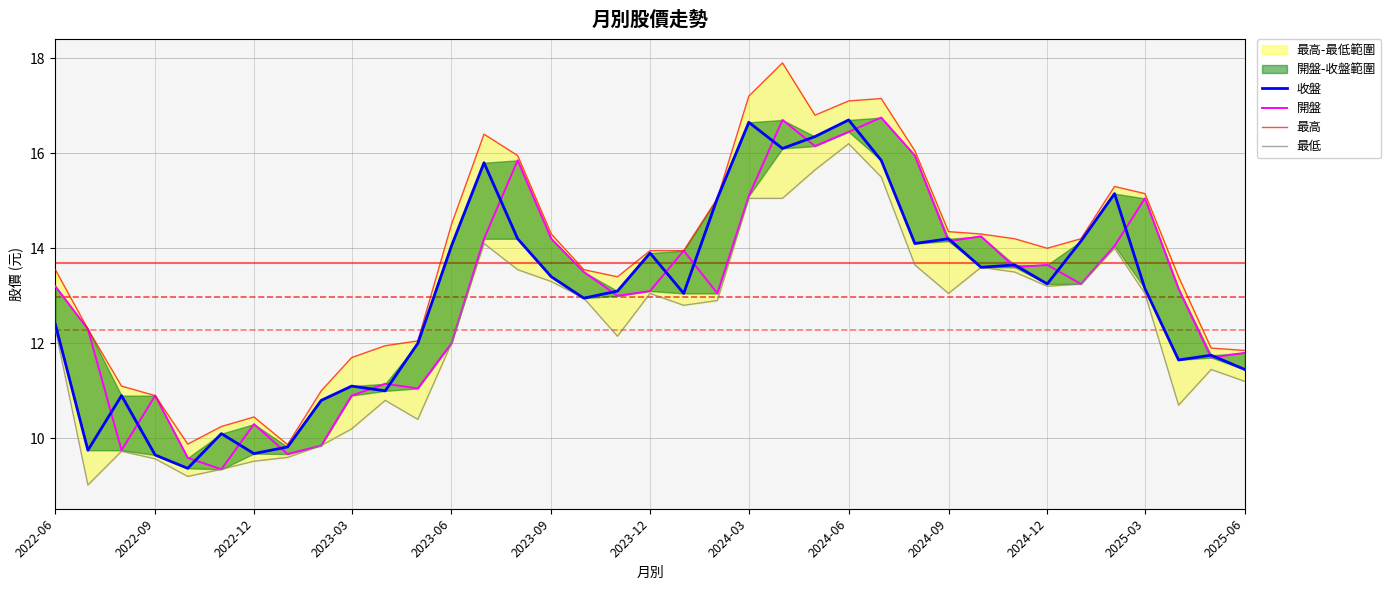

Is this an area chart (filled region under the line)?

No